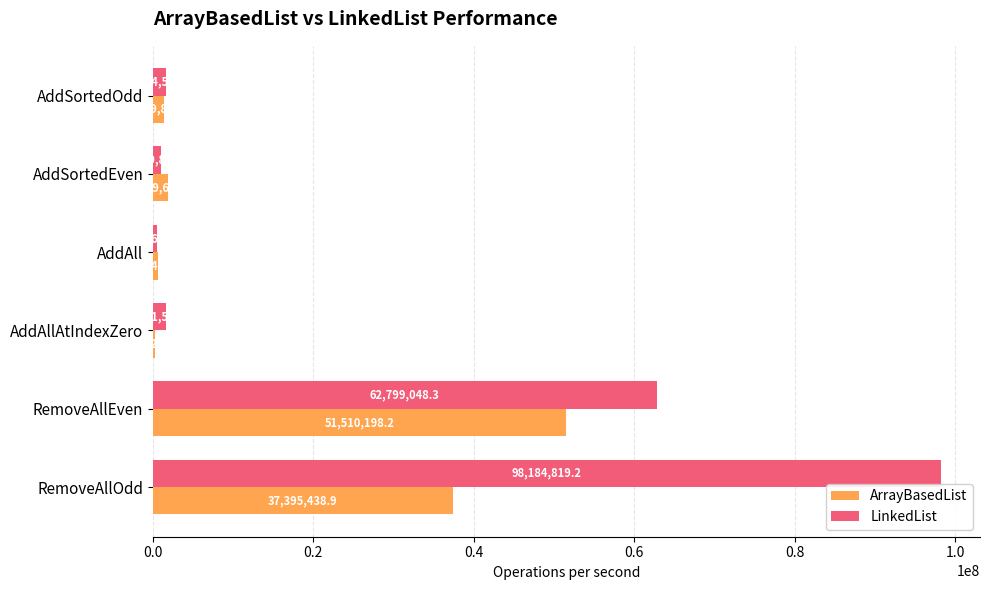

True or false: LinkedList has a value of 170426583.2 at RemoveAllOdd.

False